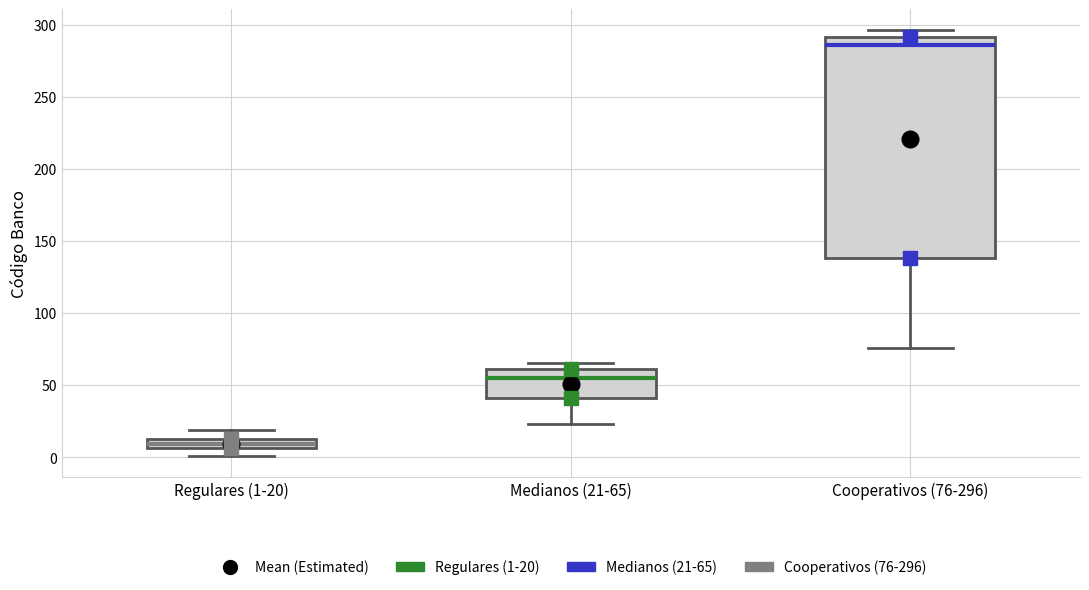

Comparing the boxes themselves (not the whiskers), which one is the tallest?

Cooperativos (76-296)